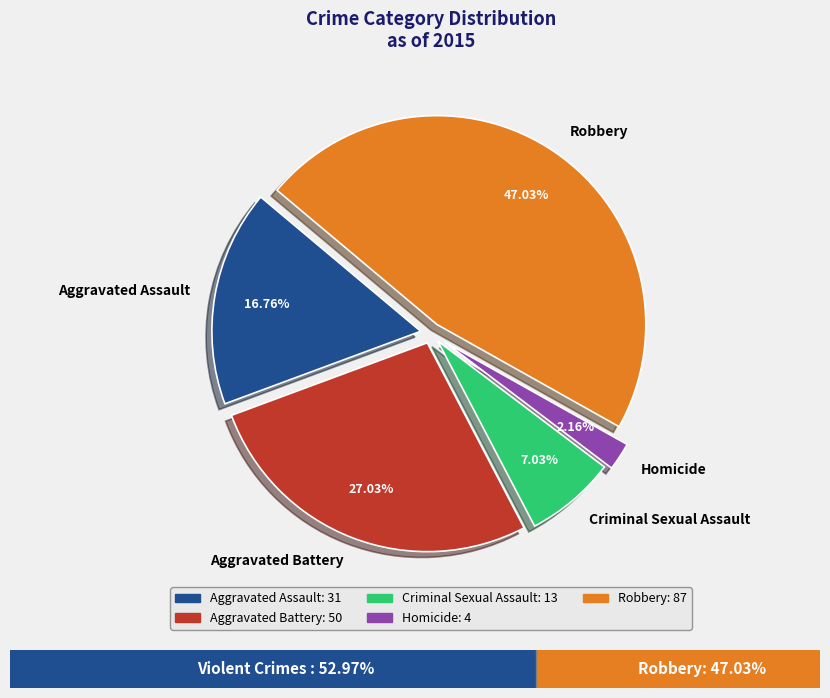

To the nearest percent, what is the combined percentage of Aggravated Battery and Aggravated Assault?

44%